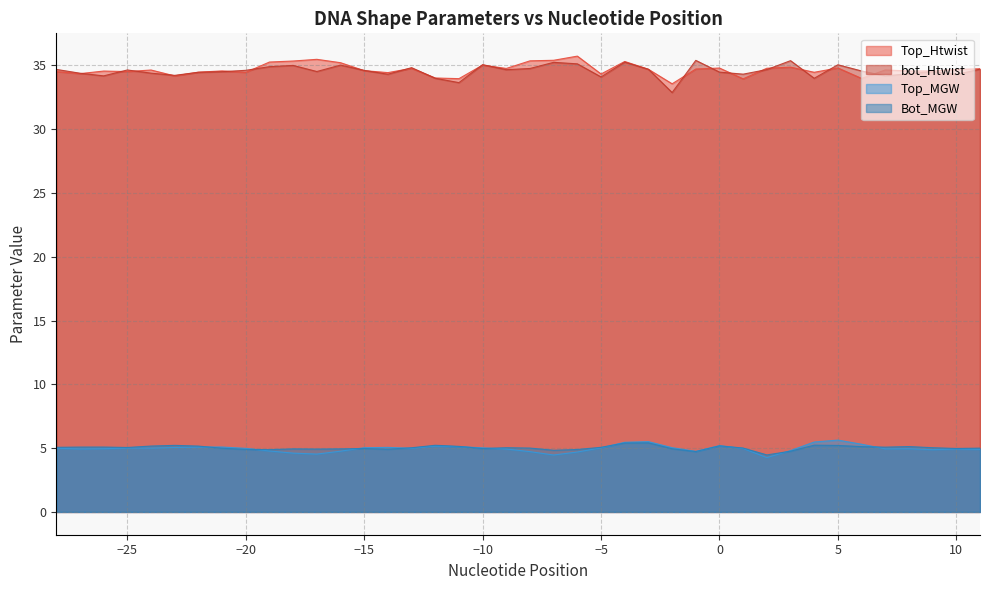

At which label is Top_Htwist closest to 34?

-12